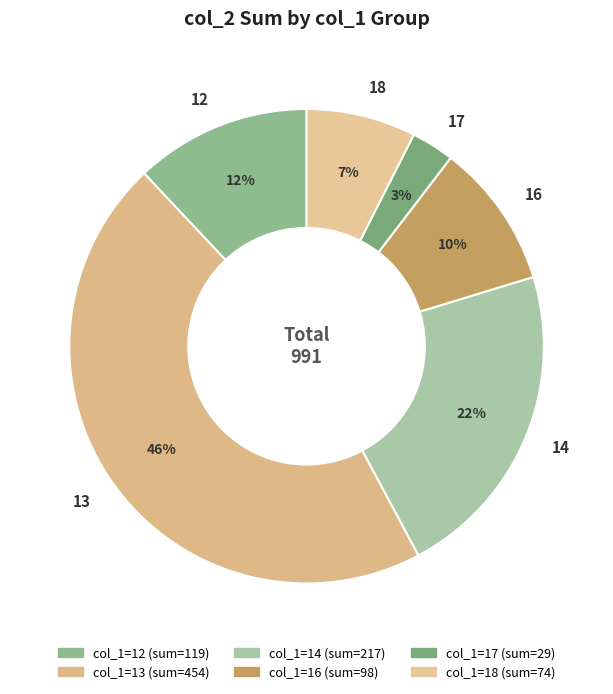

To the nearest percent, what is the average slice percentage?

17%